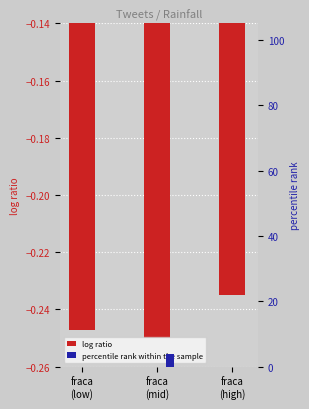

Rank the series by their maximum value, from highest to lowest.

percentile rank within the sample, log ratio